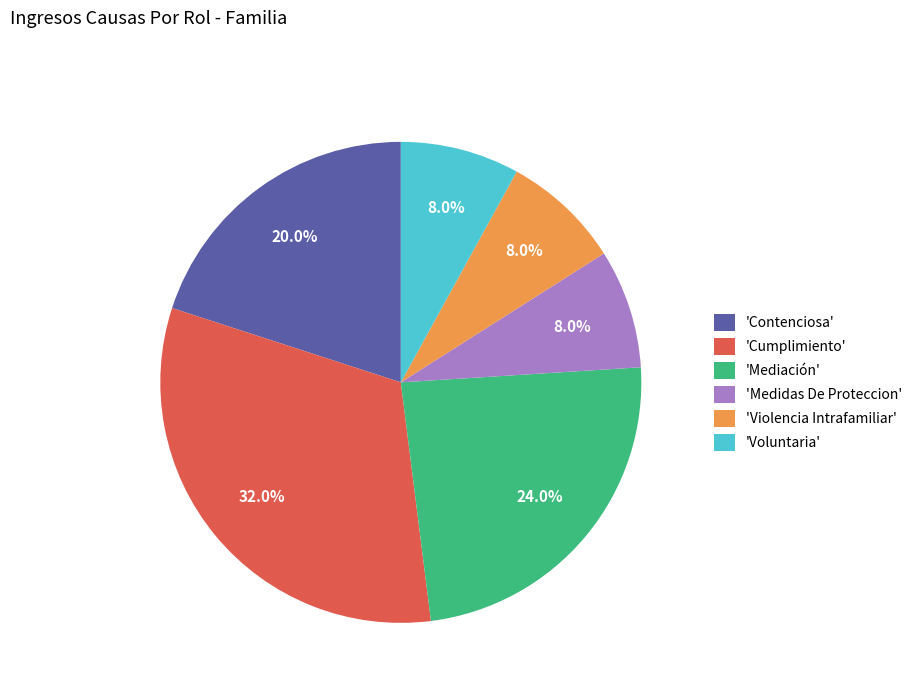

What is the largest slice in the pie chart?

'Cumplimiento'